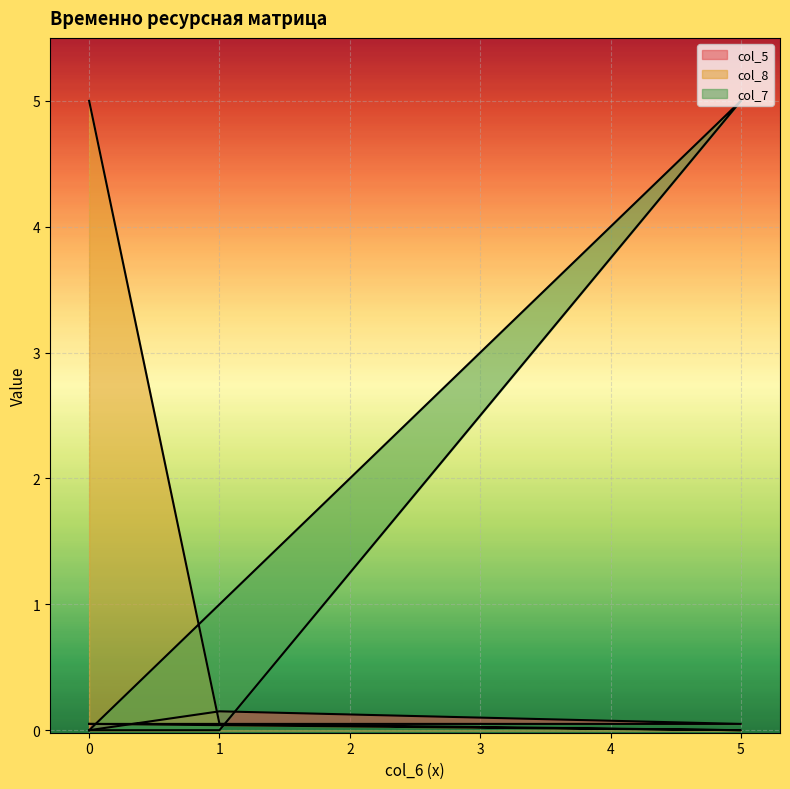

Rank the series by their maximum value, from highest to lowest.

col_8, col_7, col_5